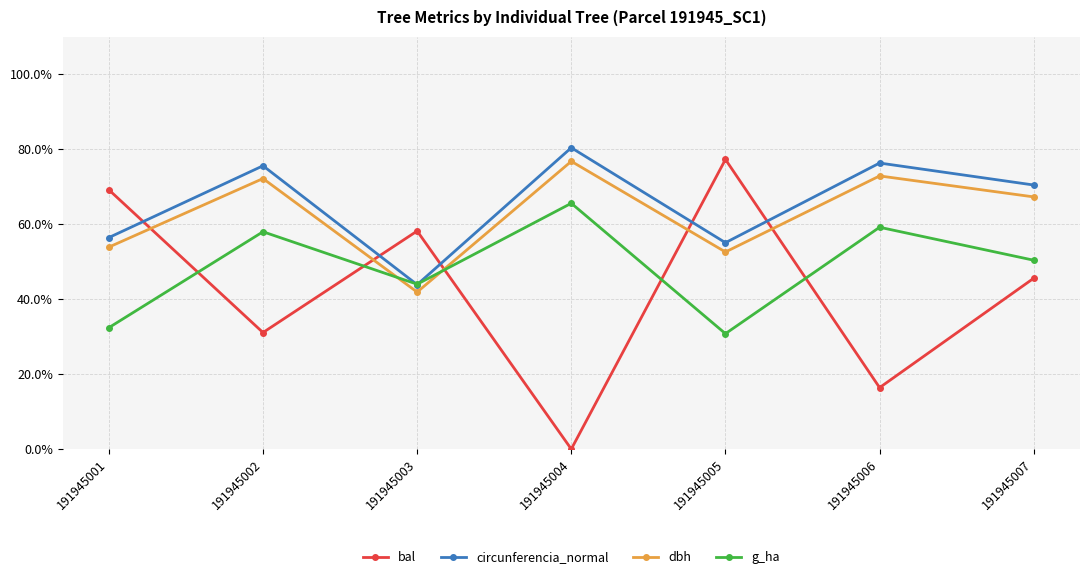

Reading right to left, list all the values displayed in this chart.

bal: 45.6	16.4	77.3	0.0	58.2	31.1	69.2
circunferencia_normal: 70.5	76.3	55.1	80.4	43.9	75.6	56.4
dbh: 67.3	72.9	52.6	76.8	41.9	72.2	53.9
g_ha: 50.4	59.2	30.8	65.6	44.0	58.0	32.4